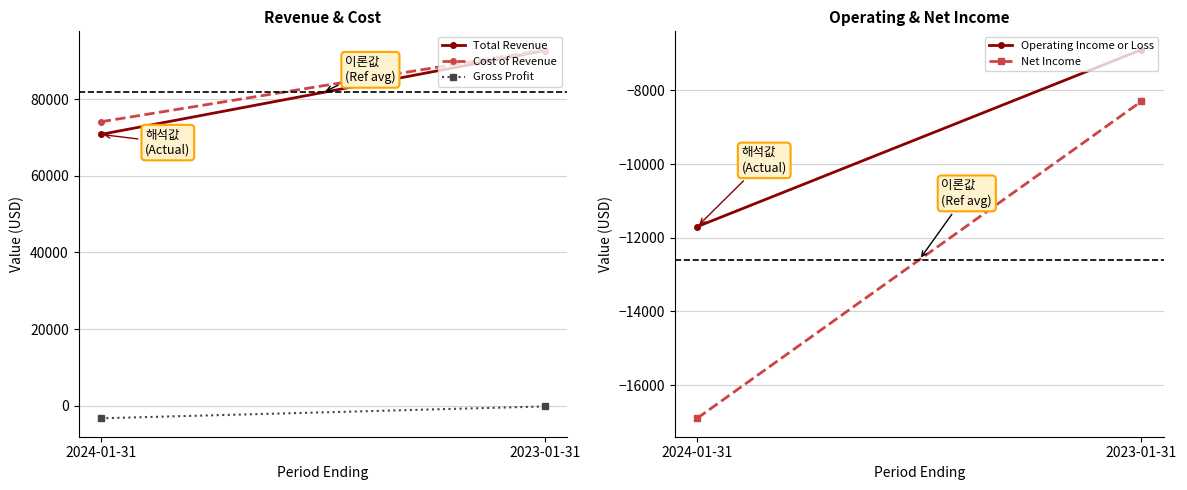

What position from the right is 2024-01-31?

2